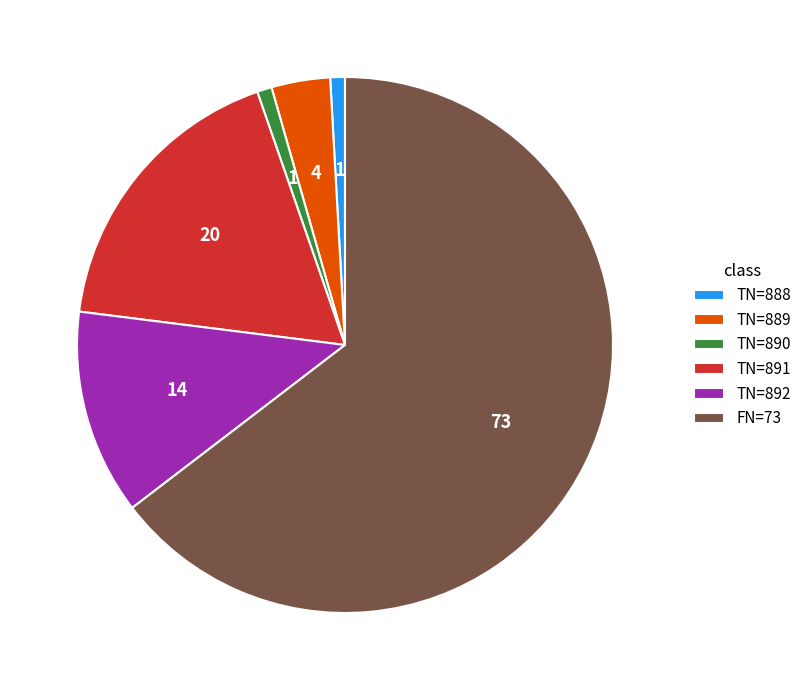

What is the largest slice in the pie chart?

FN=73